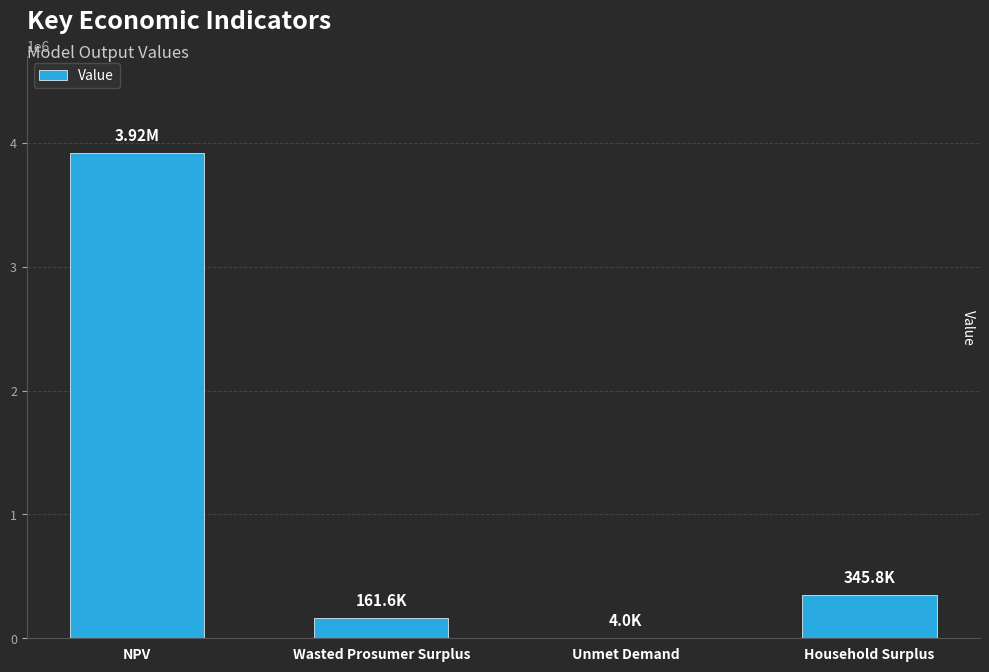

Which label corresponds to the largest value in the chart?

NPV